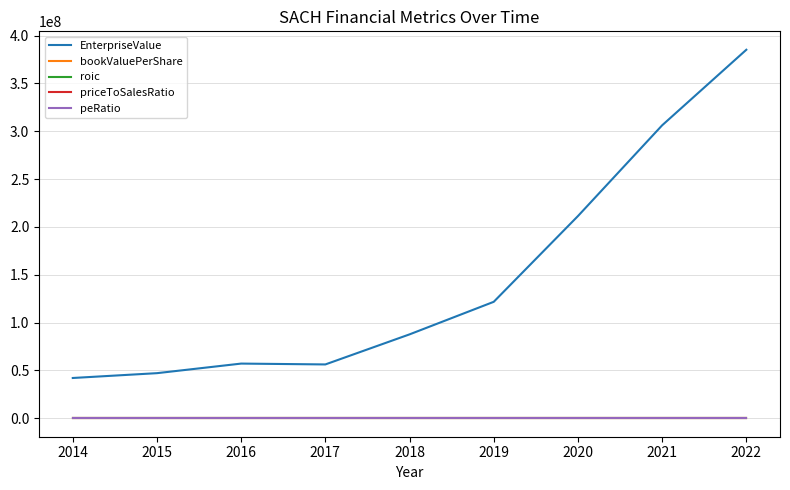

What is the average value of the peRatio series?

21.3